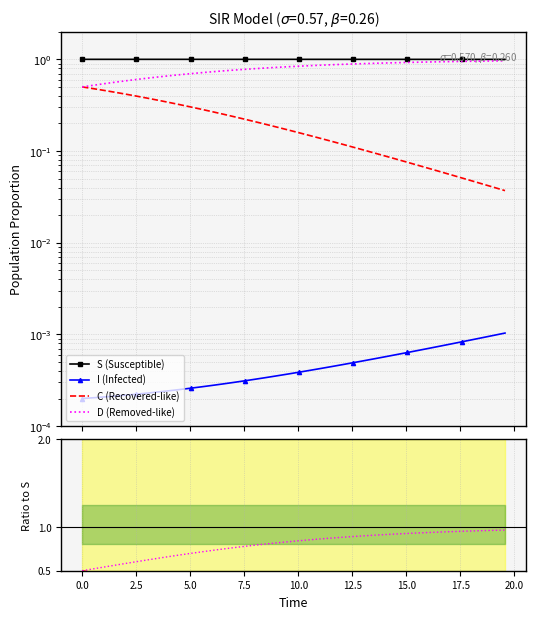

True or false: D and S cross at least once.

False